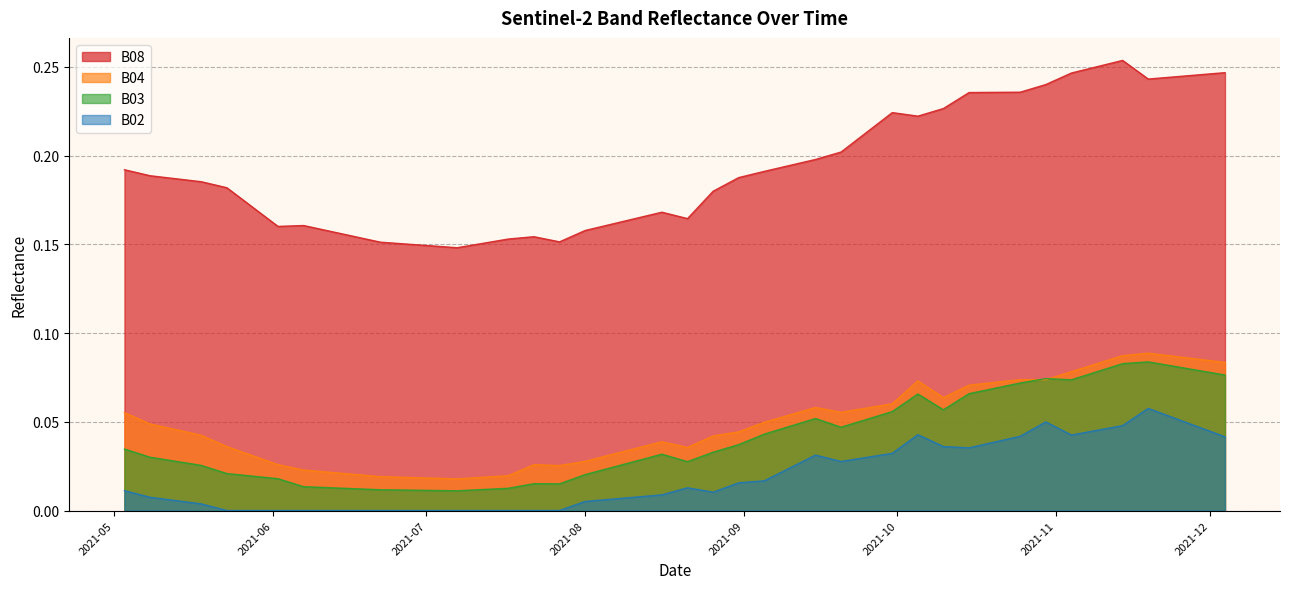

At which category does the chart reach its peak across all series?

2021-11-14